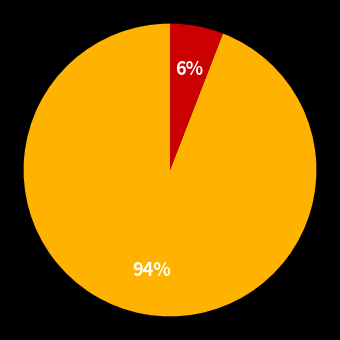

To the nearest percent, what is the average slice percentage?

50%